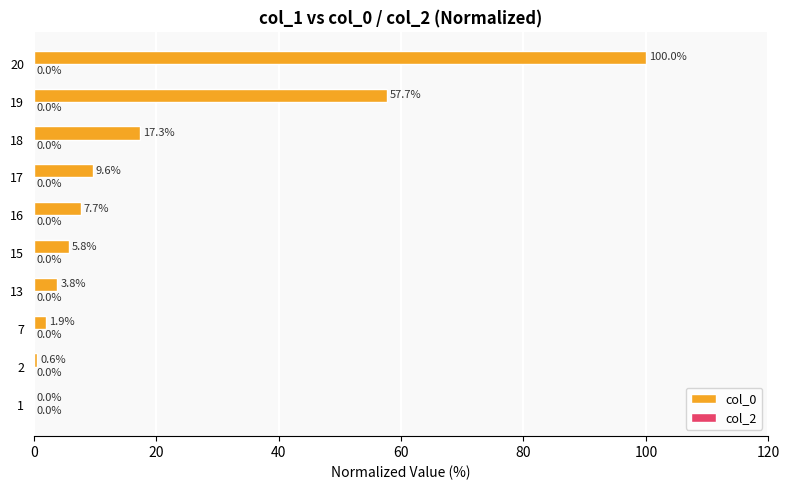

Count the number of data series in this chart.

1